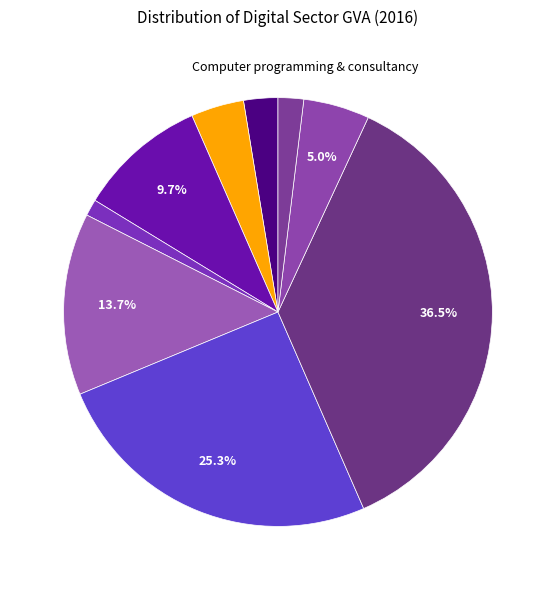

How many slices are in this pie chart?

9